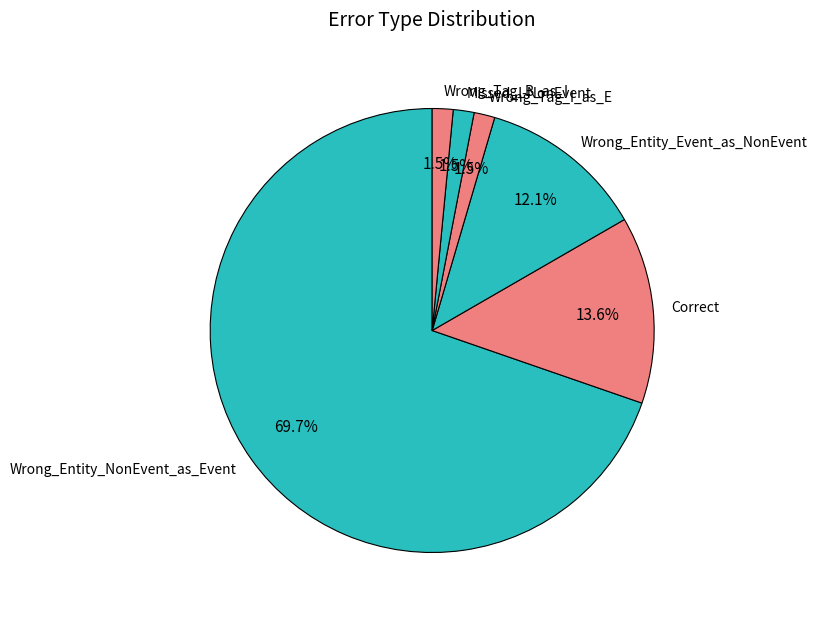

What is the ratio of the value at Correct to the value at Wrong_Entity_Event_as_NonEvent?

1.1